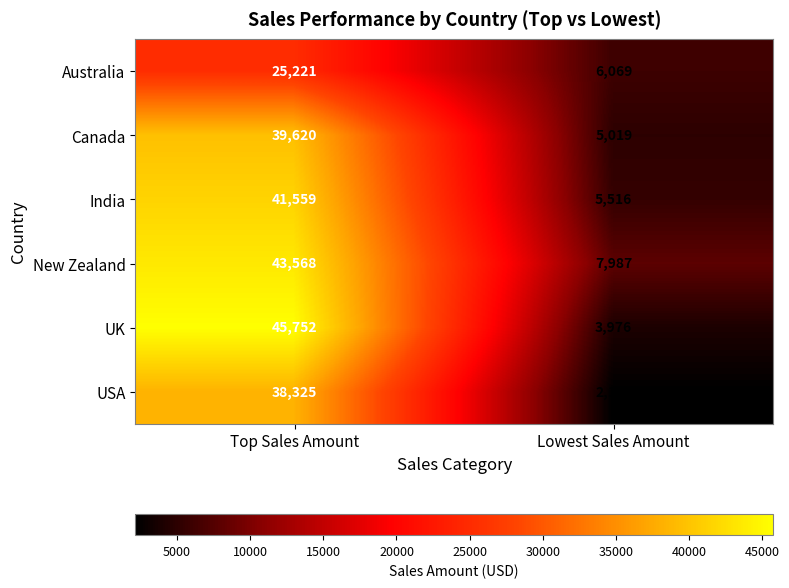

What is the difference between the highest and lowest values at Top Sales Amount?

20531